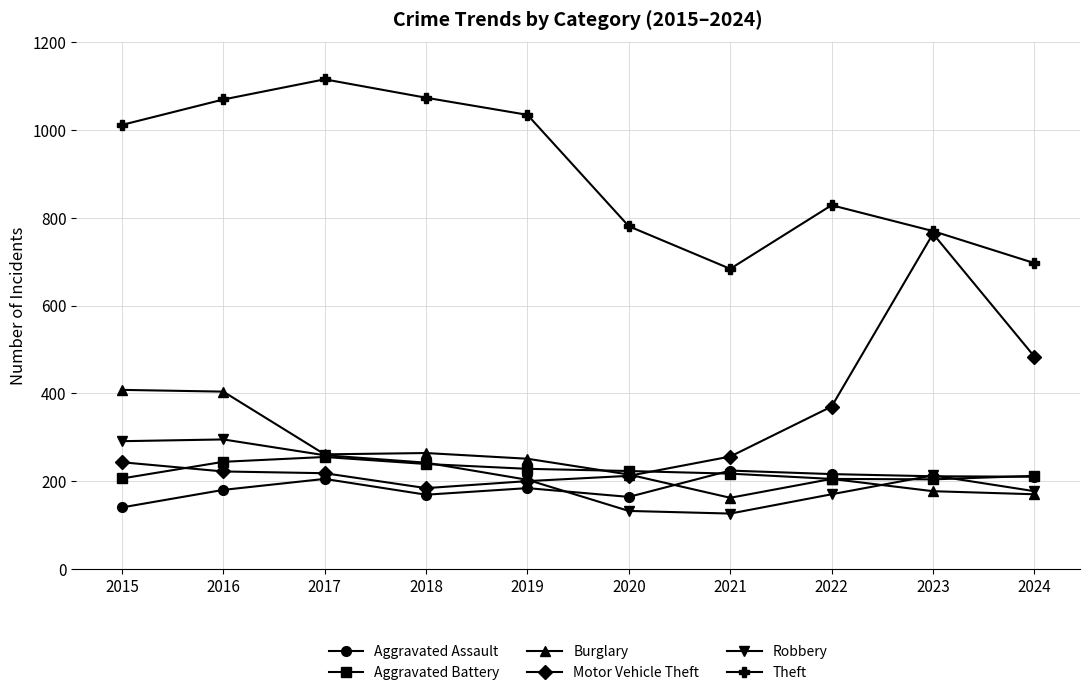

What is the difference between the maximum and minimum values in the Theft series?

432